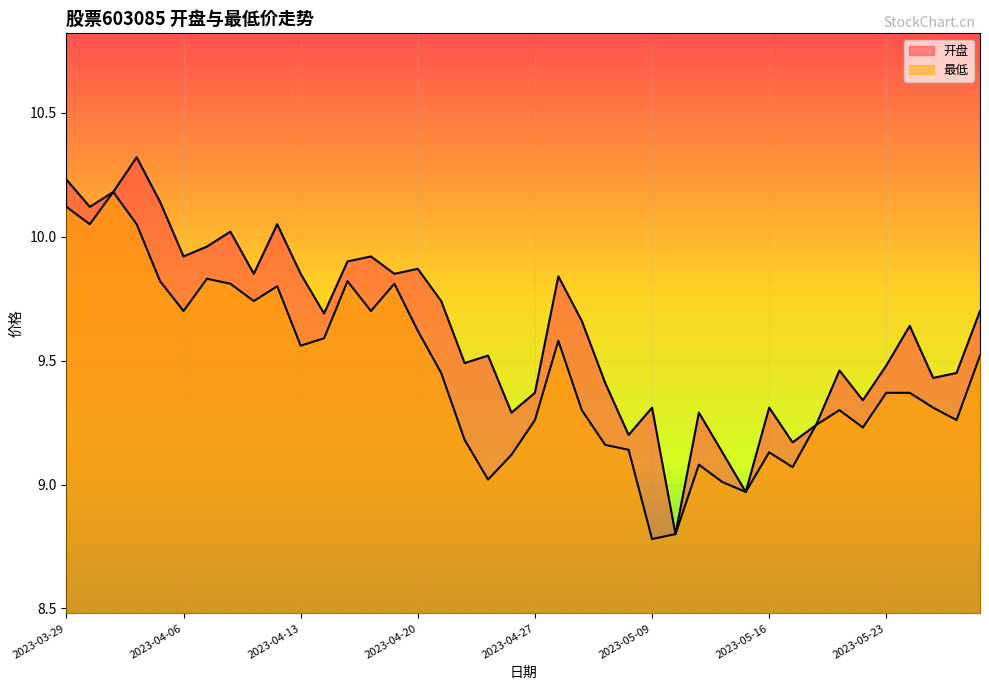

What is the lowest value of the 最低 series?

8.8